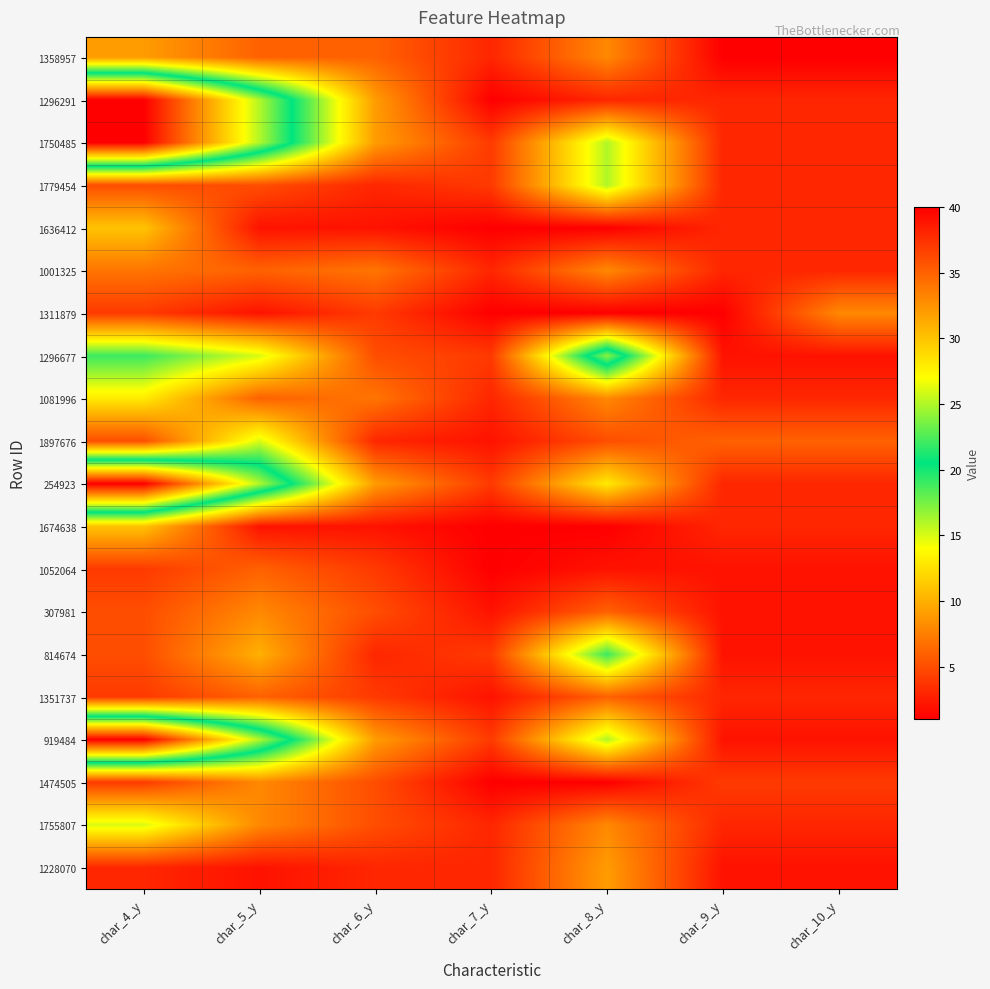

Which category has the lowest value across all series?

char_9_y